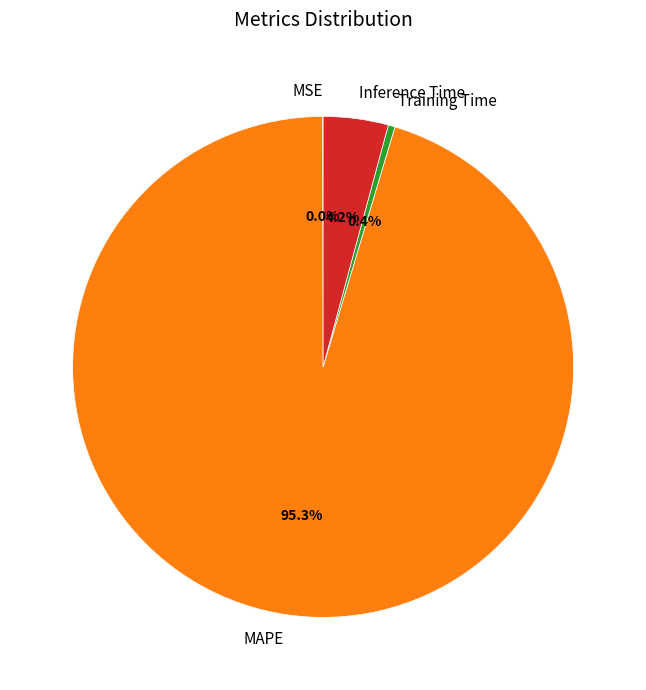

What is the total percentage of Training Time and MAPE?

95.8%